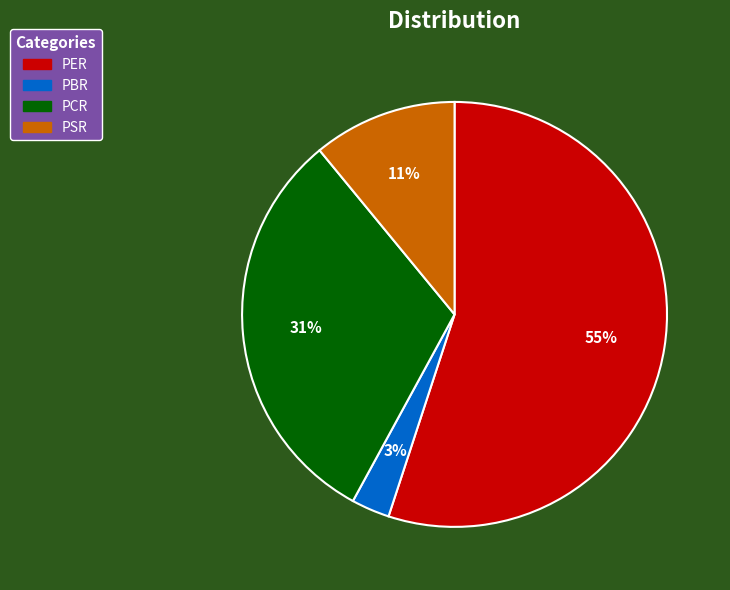

Which slice represents more than half of the pie?

PER